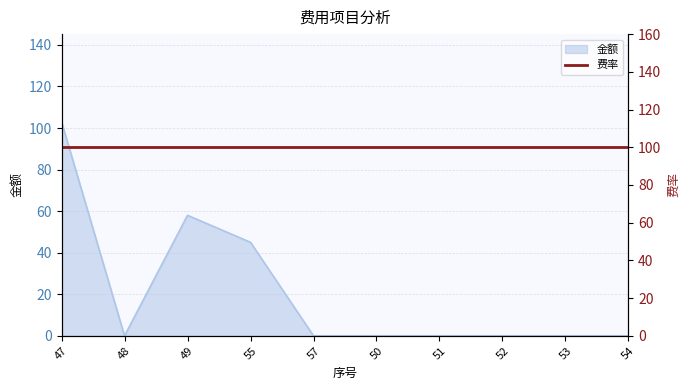

What is the label of the 1st point from the right?

54